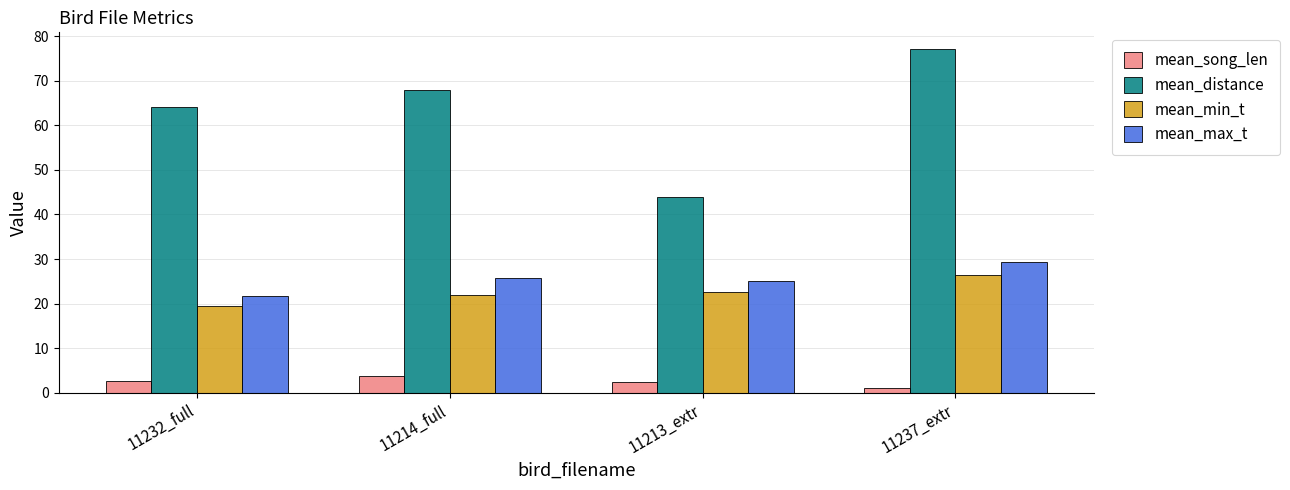

Read the mean_min_t value at 11213_extr.

22.7